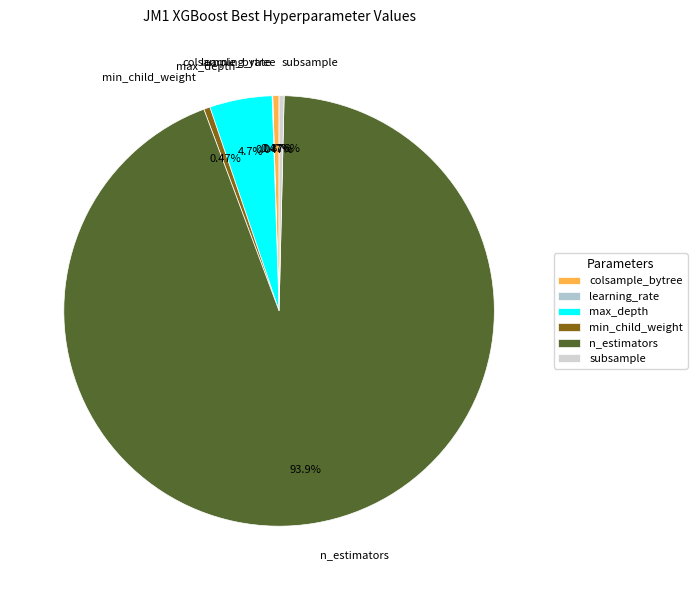

True or false: n_estimators accounts for 85% of the total.

False